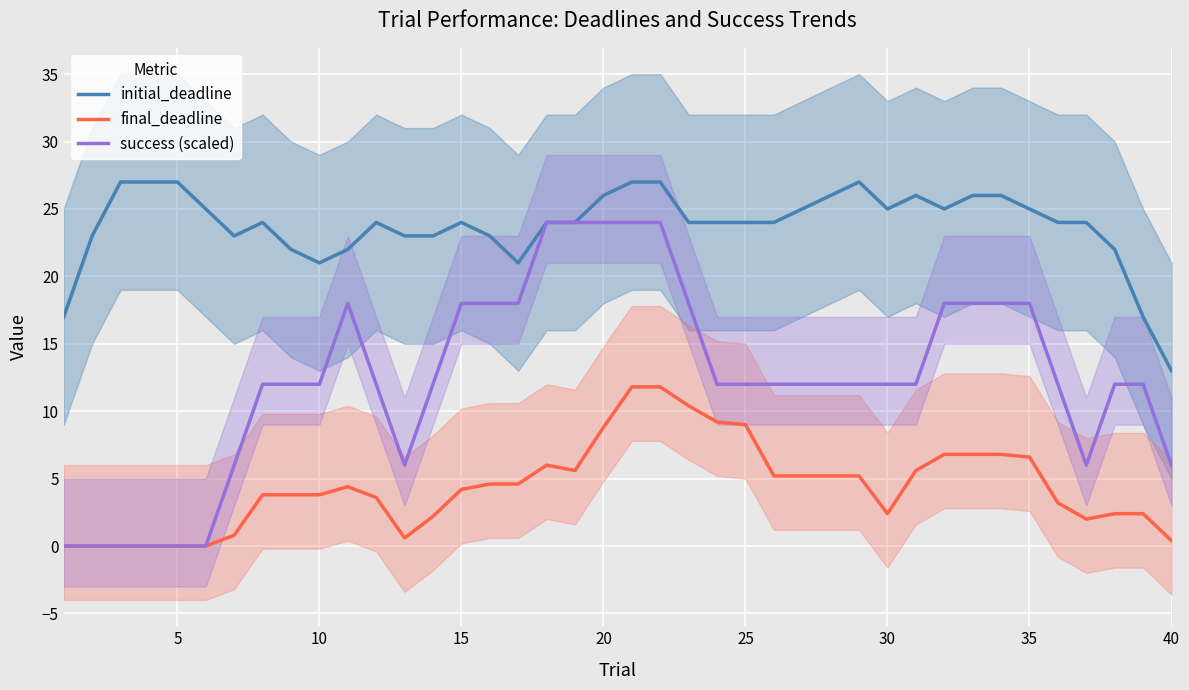

True or false: final_deadline and initial_deadline intersect in this chart.

False